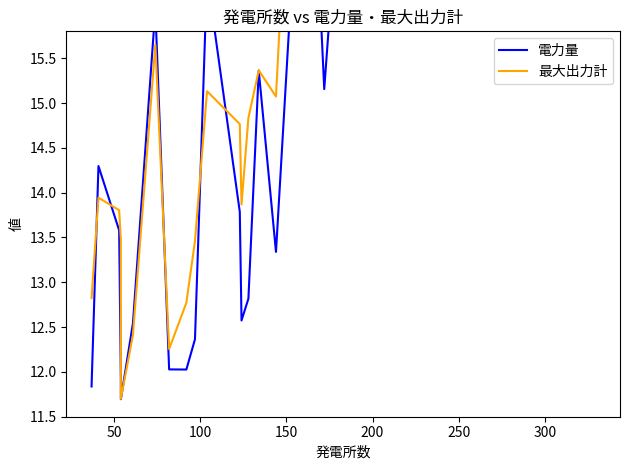

In 最大出力計, how many points are lower than both neighbors (excluding endpoints)?

5